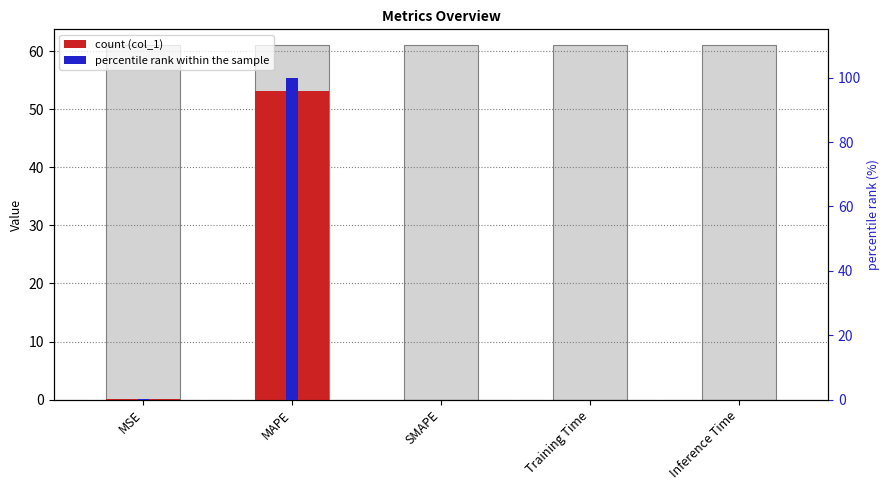

How many data points does each series have?

5